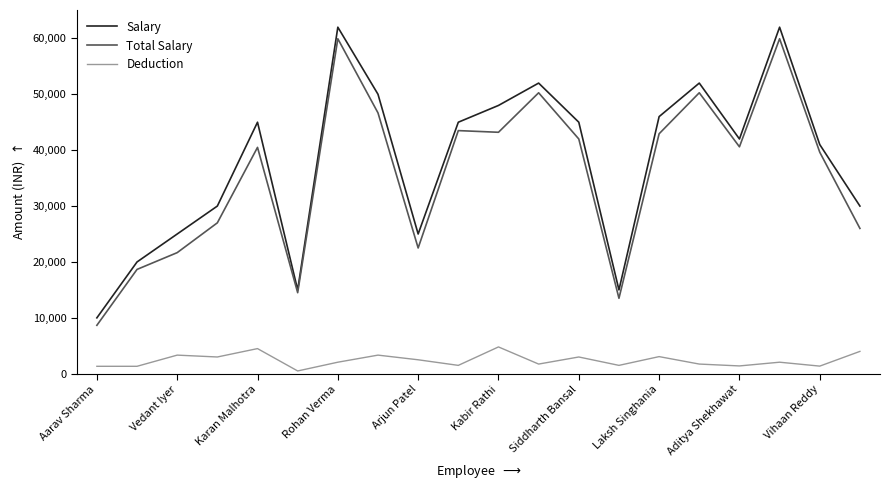

True or false: Deduction and Salary cross at least once.

False